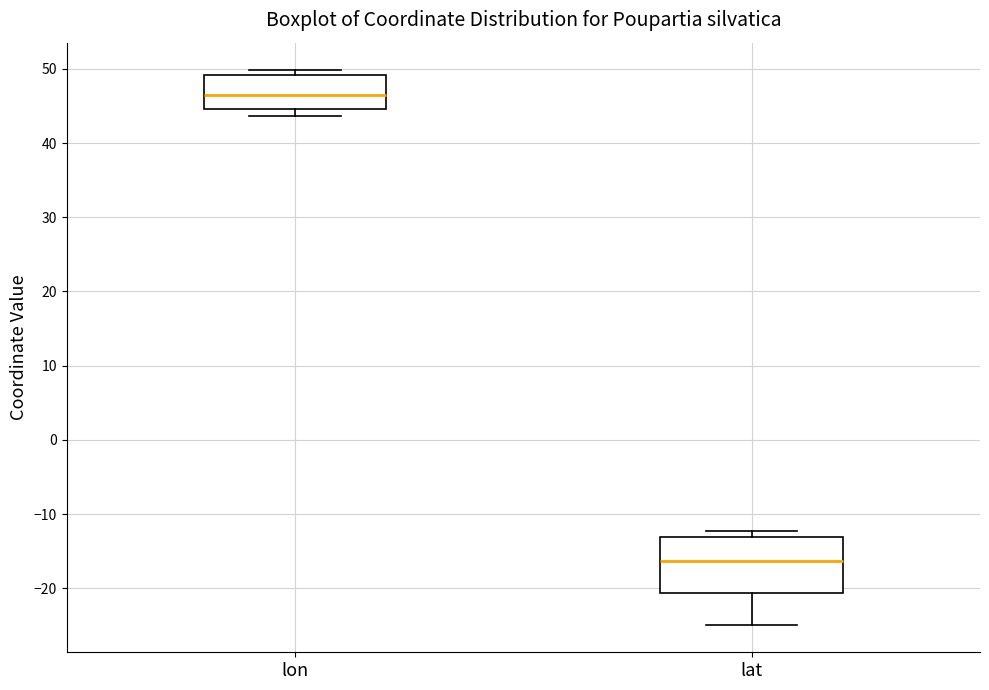

Reading left to right, read every box against the y-axis: the position of its median line, the range the box covers, and the ends of its whiskers. The values are not printed on the chart, so give them approximately, as read against the axis.

lon: median 47, box 45 to 49, whiskers 44 to 50
lat: median -16, box -21 to -13, whiskers -25 to -12